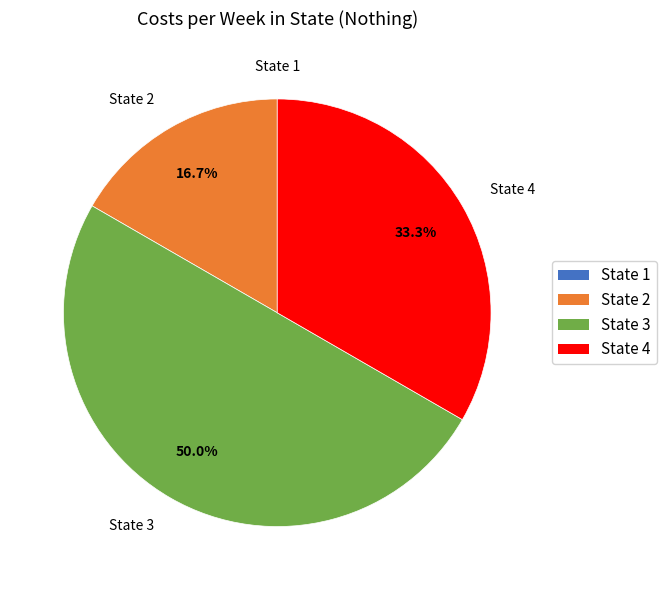

Which slice is the largest?

State 3